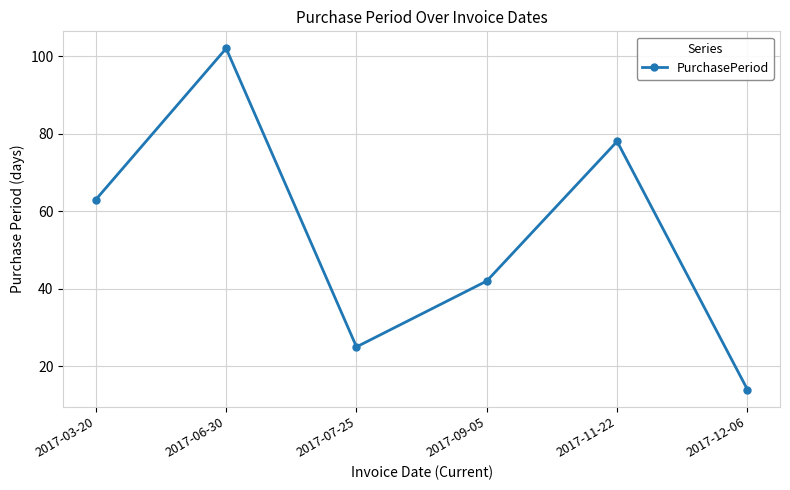

What is the label of the 5th point from the left?

2017-11-22